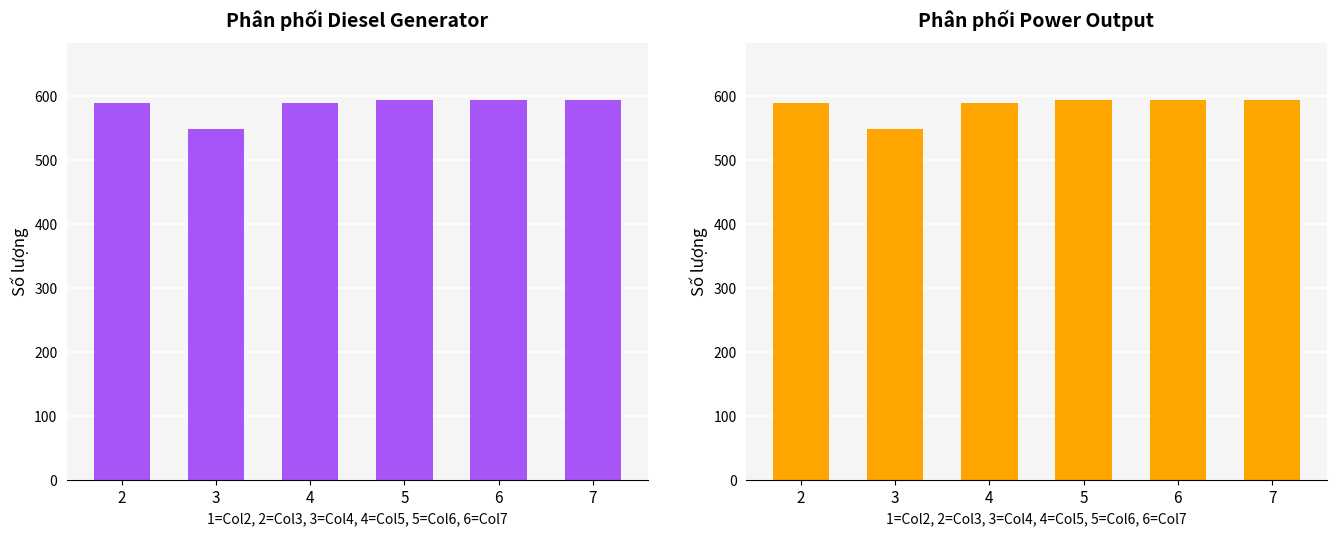

At how many categories does at least one series exceed 573?

5